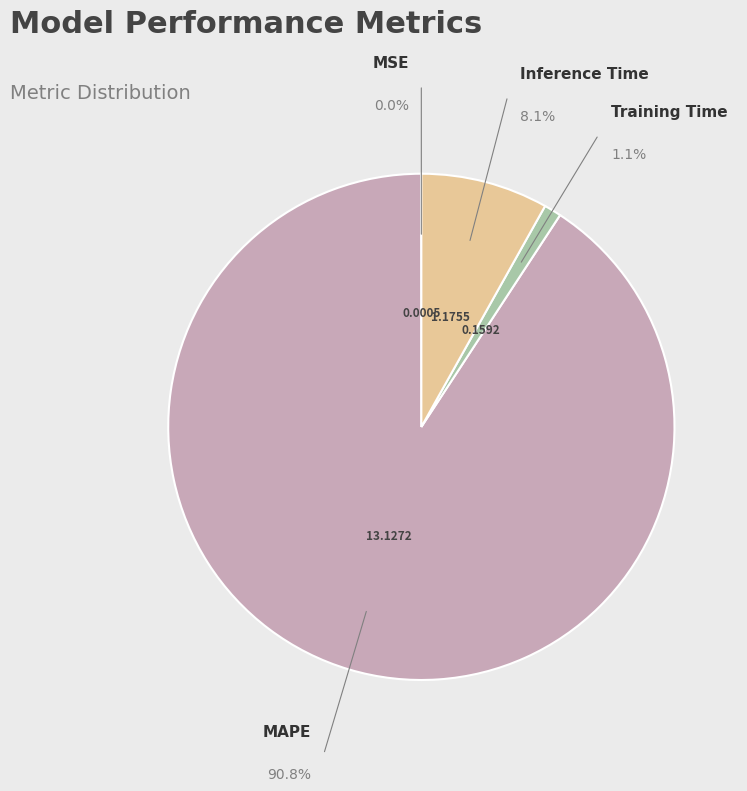

What is the change in value from MSE to Inference Time?

+1.2